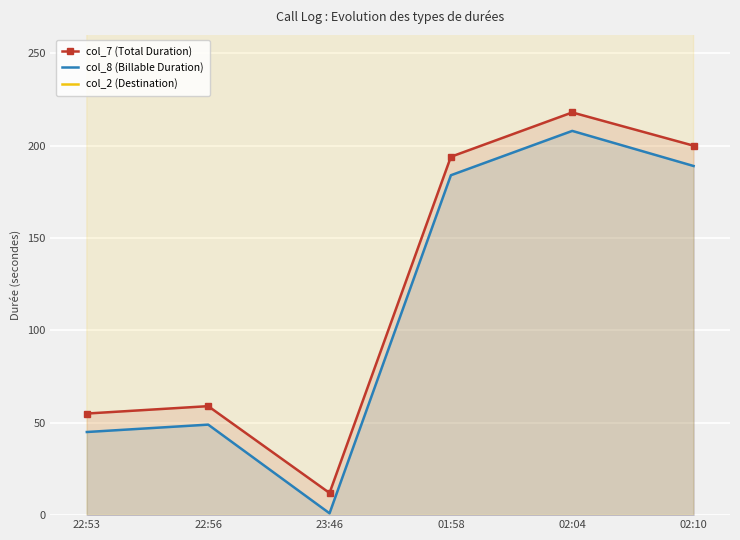

The value of col_7 (Total Duration) at 22:53 is 55. True or false?

True